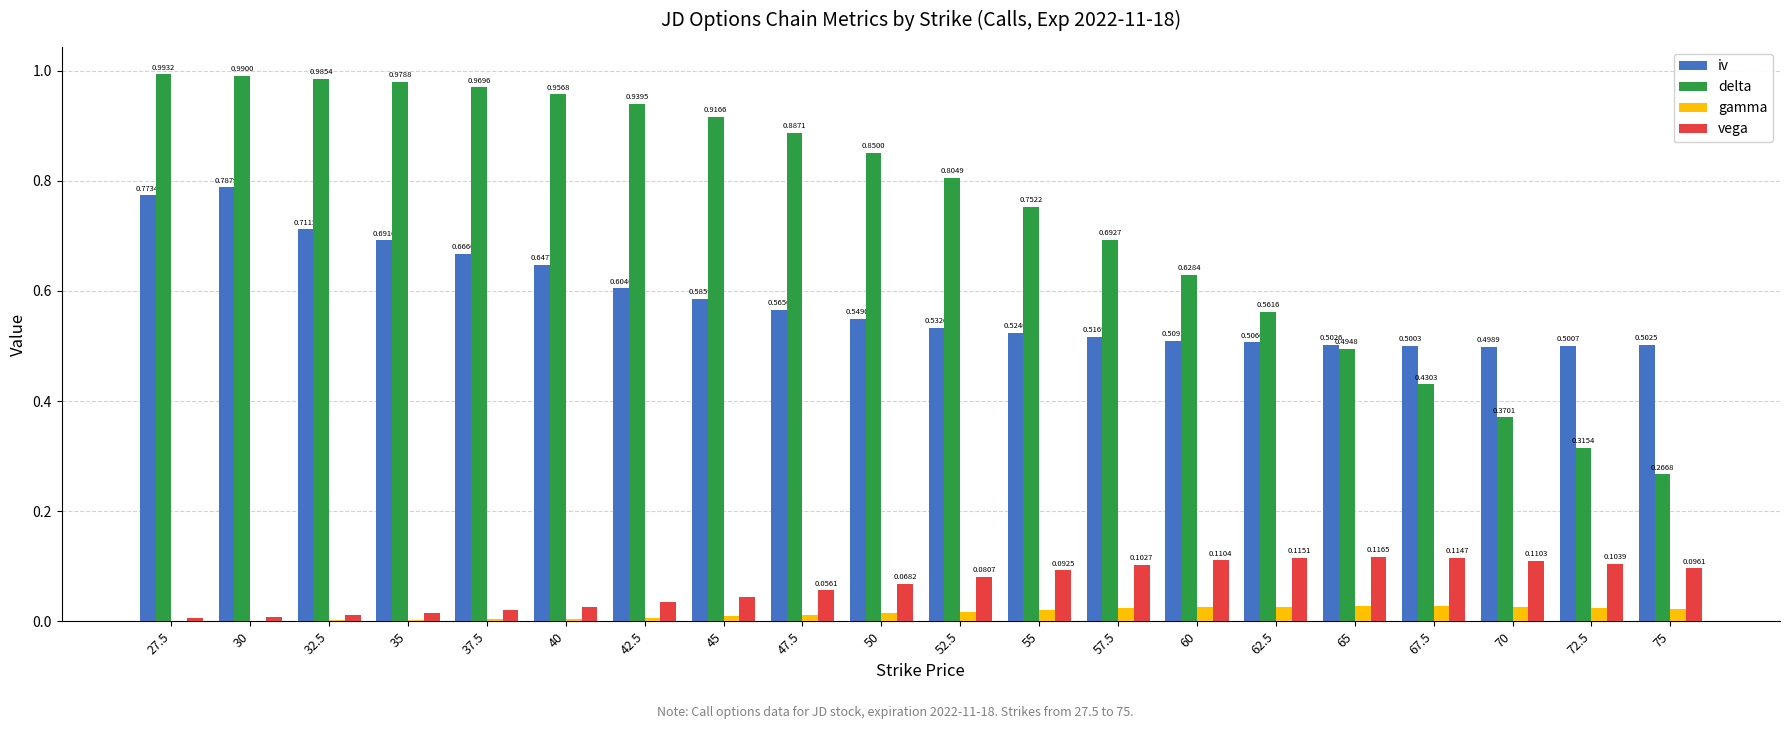

At which category is the sum across all series the highest?

30